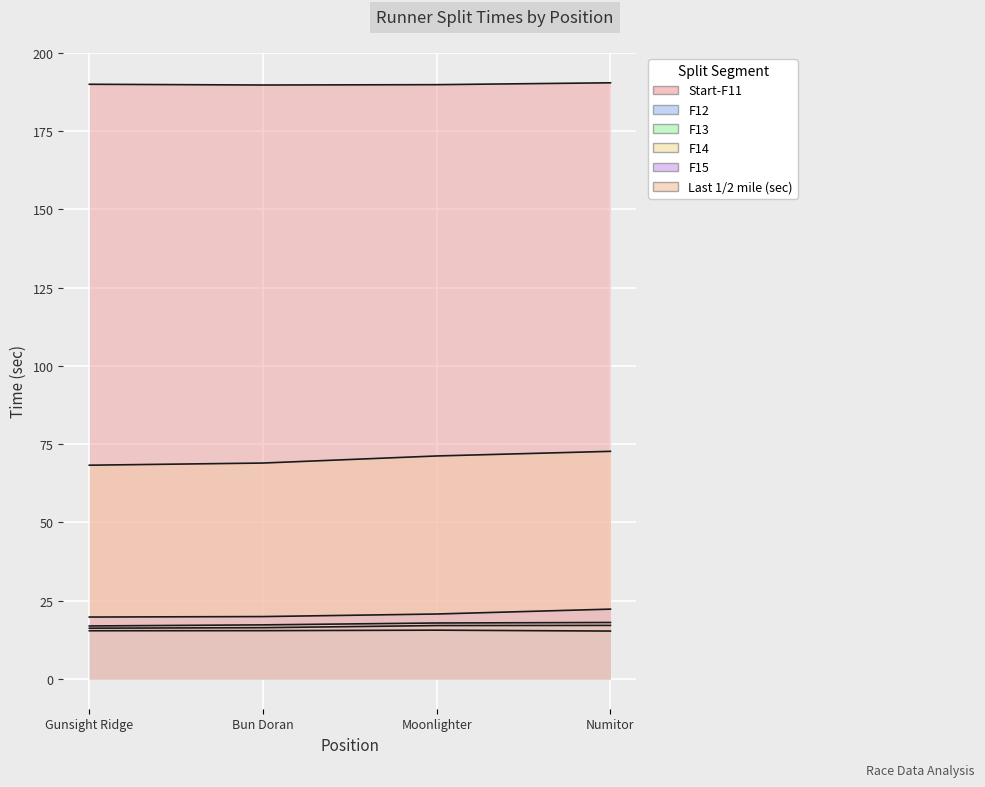

Reading left to right, list all the values displayed in this chart.

Start-F11: 190.0	189.8	189.9	190.5
F12: 15.4	15.4	15.6	15.3
F13: 16.2	16.4	17.1	17.1
F14: 16.9	17.3	17.9	18.0
F15: 19.8	19.9	20.7	22.3
Last 1/2 mile (sec): 68.3	69.0	71.2	72.7